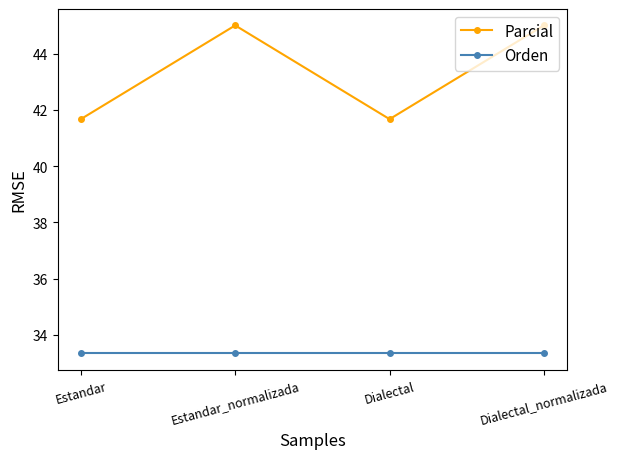

What is the minimum value for Orden?

33.3